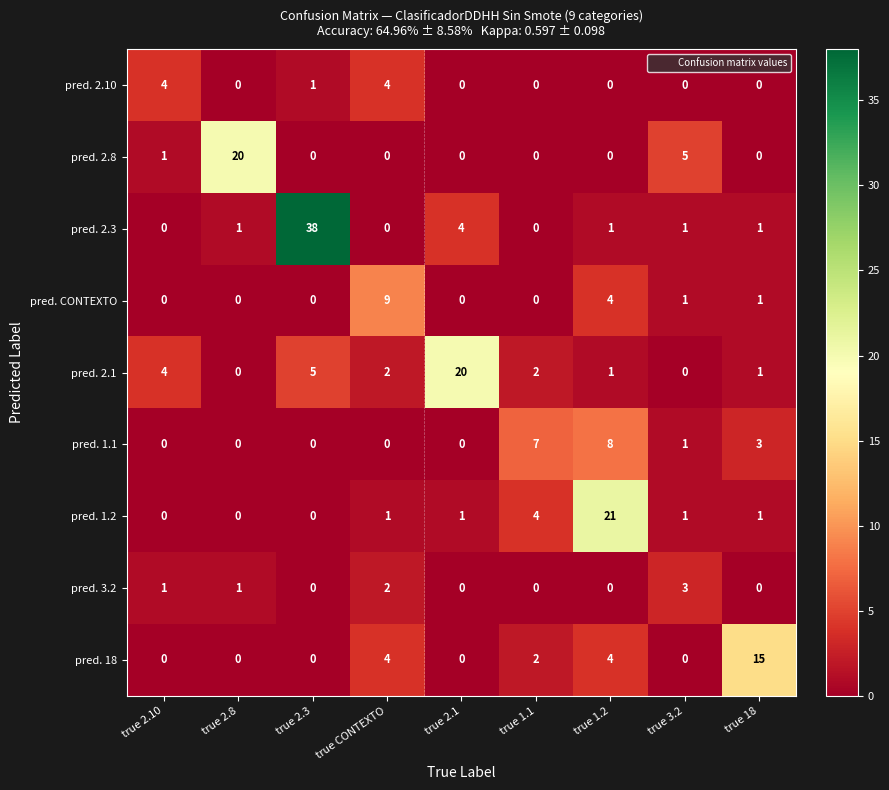

Which category has the highest value across all series?

true 2.3